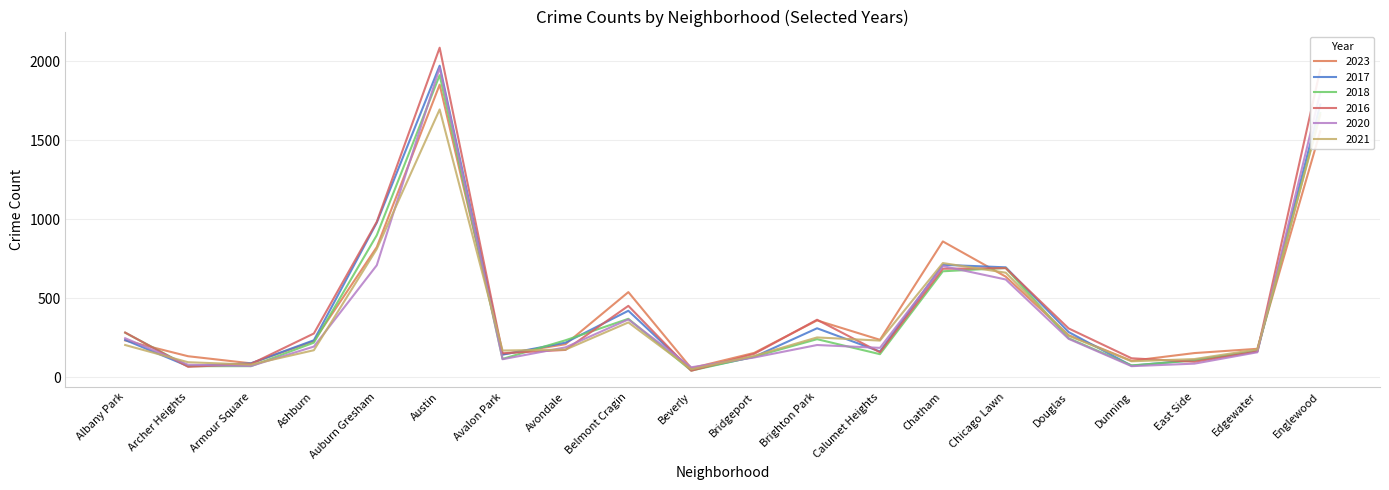

What is the sum of all 2016 values?

9266